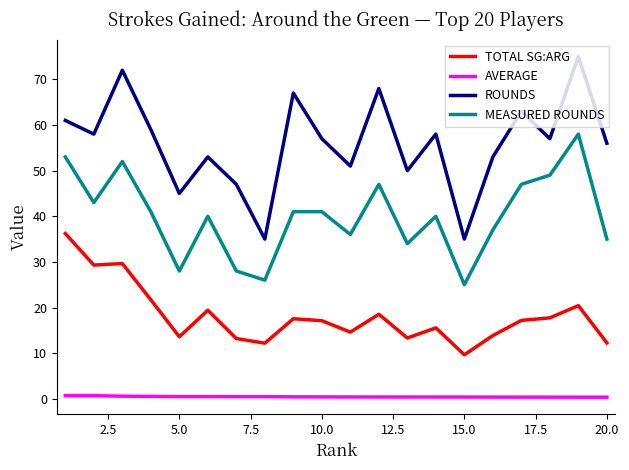

Rank the series by their average value, from lowest to highest.

AVERAGE, TOTAL SG:ARG, MEASURED ROUNDS, ROUNDS